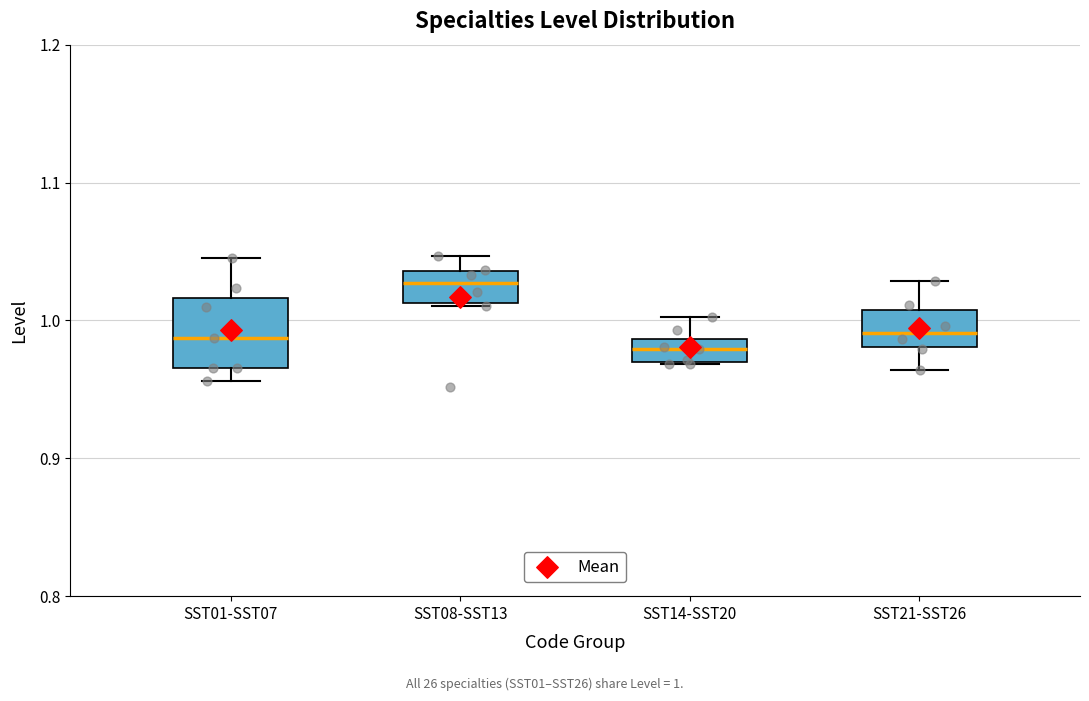

Which box has the highest median line?

SST08-SST13